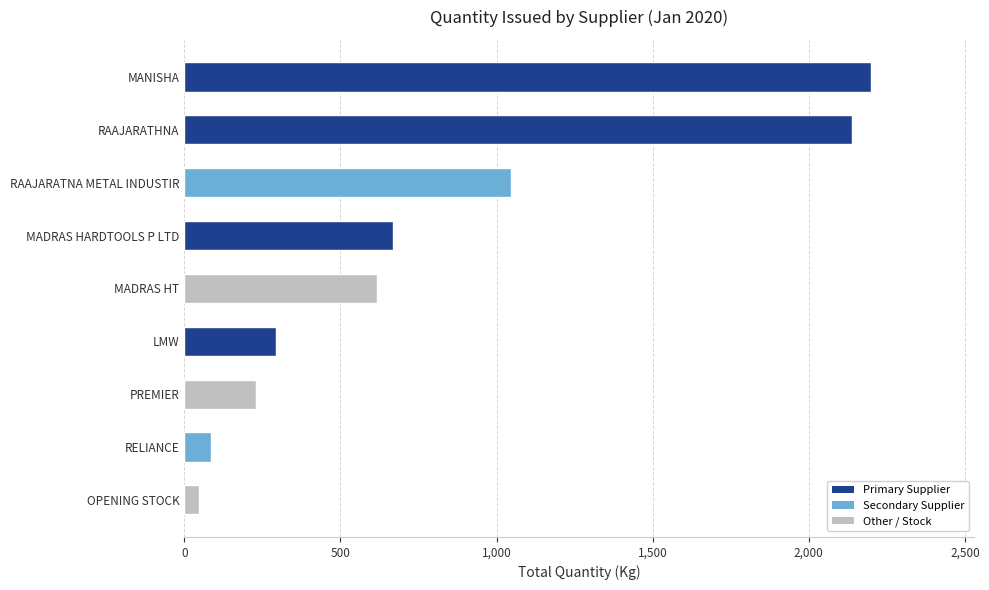

Read the value at RAAJARATNA METAL INDUSTIR.

1047.2